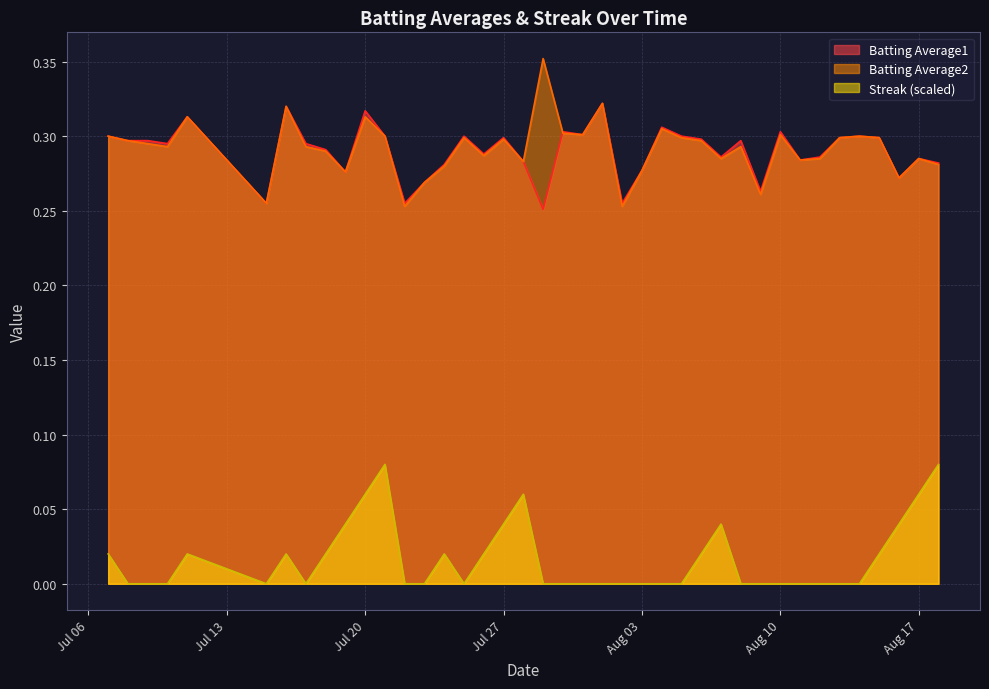

True or false: Batting Average1 has a value of 0.3 at Jul 27.

True